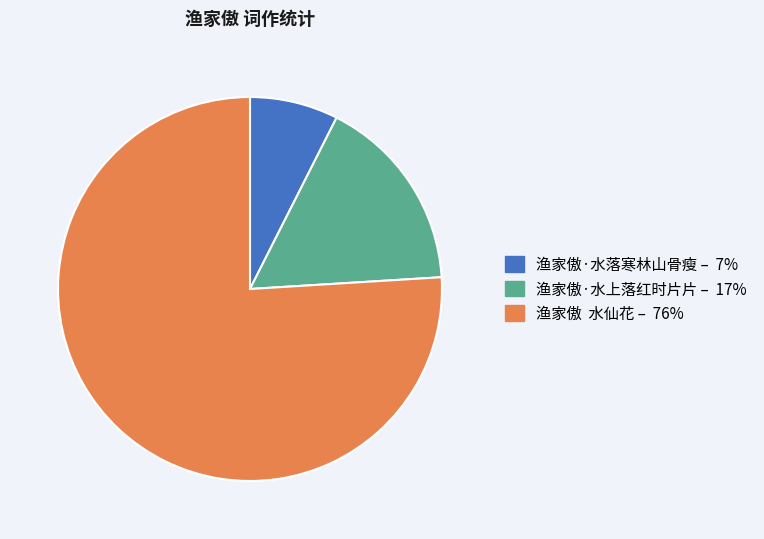

What is the ratio of the value at 渔家傲 水仙花 to the value at 渔家傲·水落寒林山骨瘦?

10.2